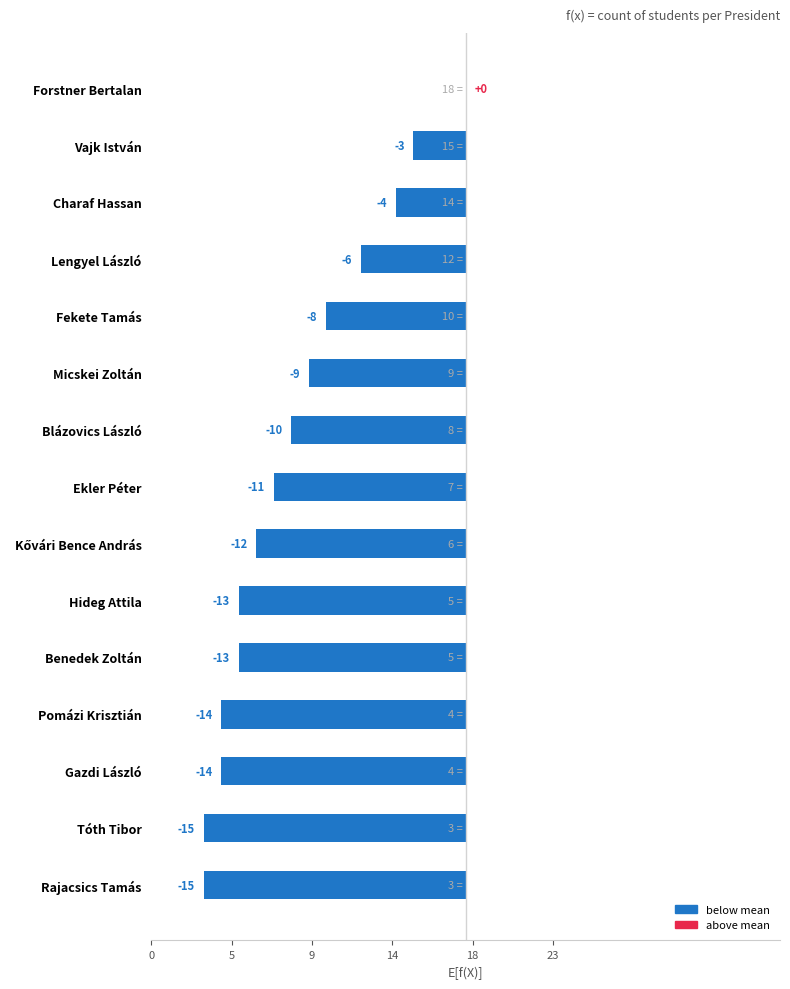

The chart shows a value of -7 at Tóth Tibor. True or false?

False